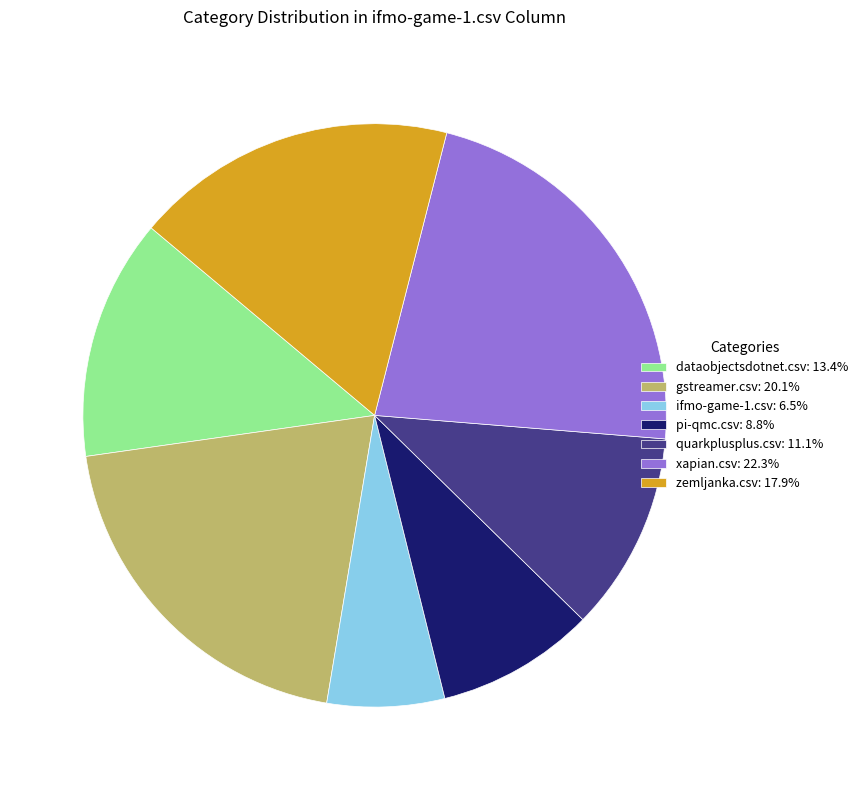

Combined, do pi-qmc.csv and xapian.csv account for over 50%?

No